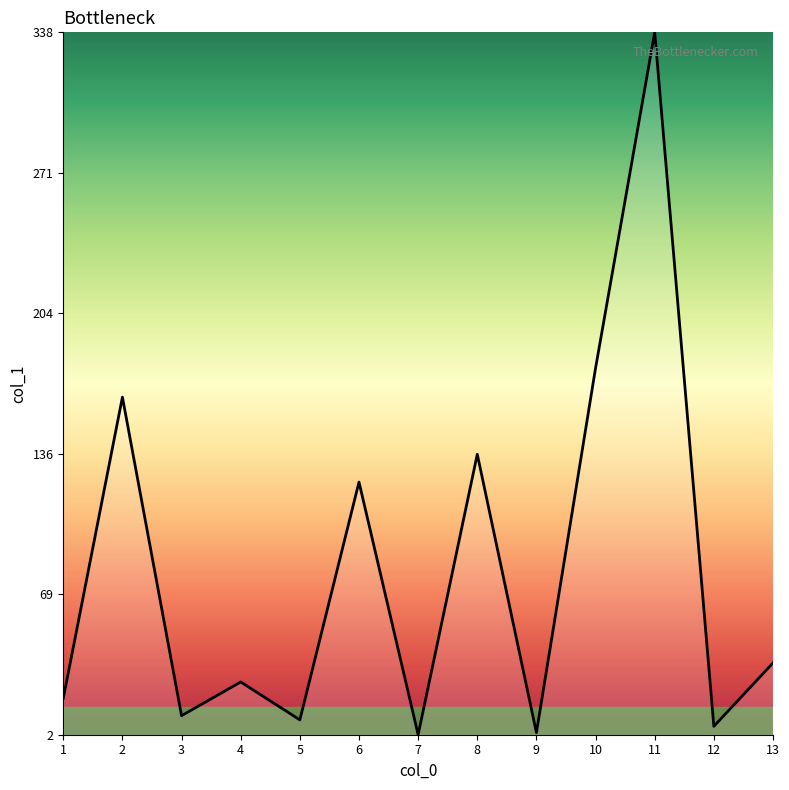

The value at 2 is 54.7. True or false?

False